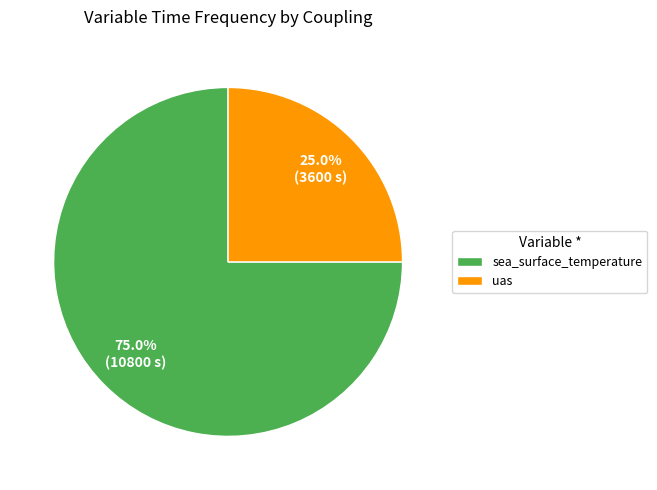

To the nearest percent, what portion does uas represent?

25%